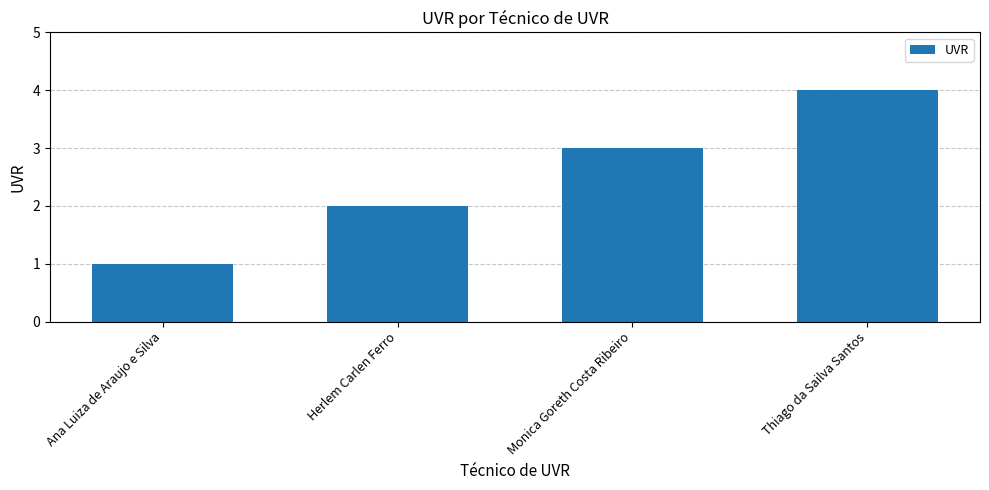

What is the greatest value displayed?

4